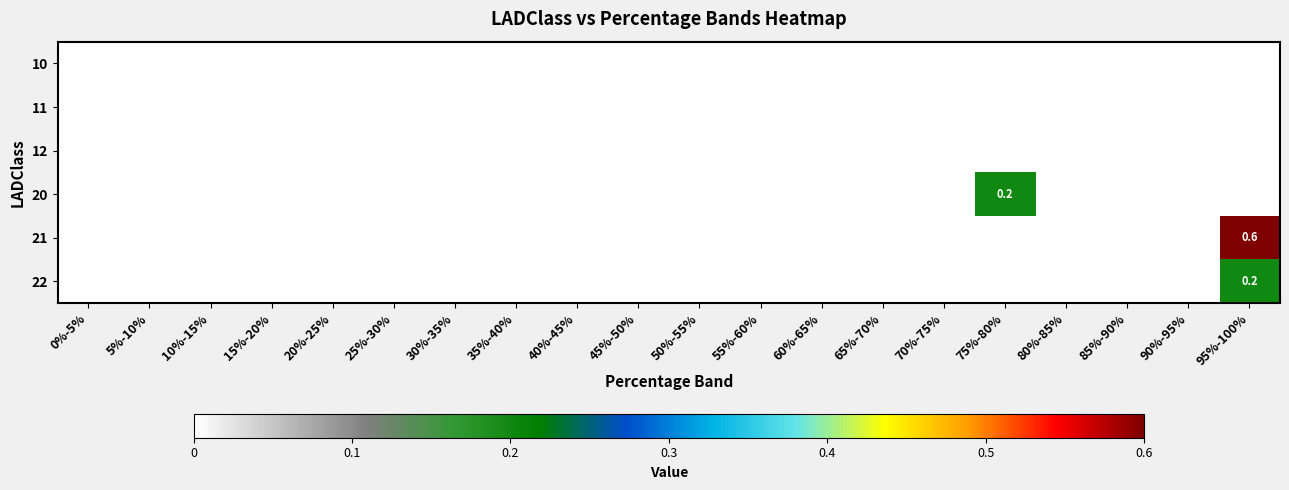

Which series has the widest spread of values?

21